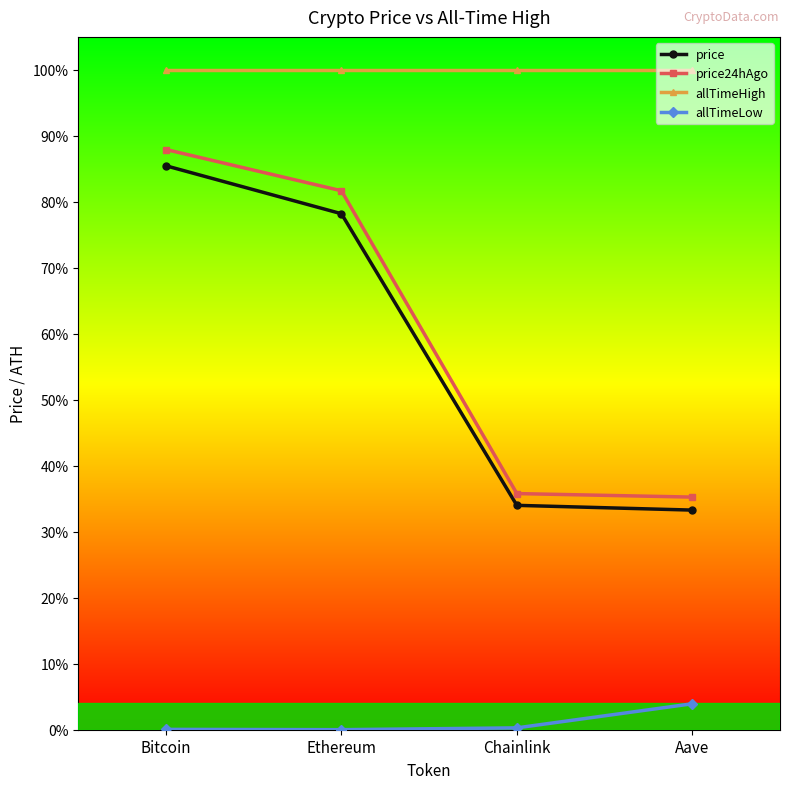

Between Bitcoin and Chainlink, which series saw the biggest shift?

price24hAgo